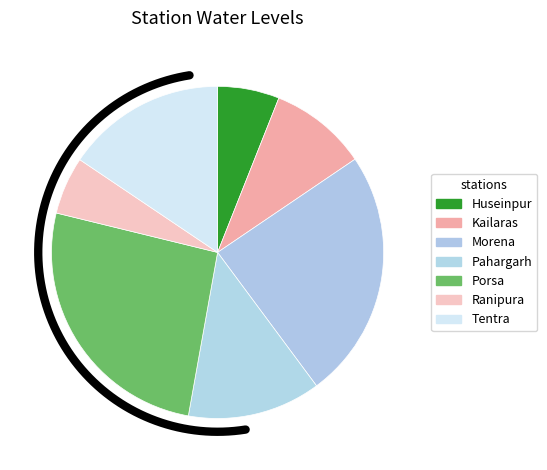

What is the change in value from Porsa to Ranipura?

-15.2